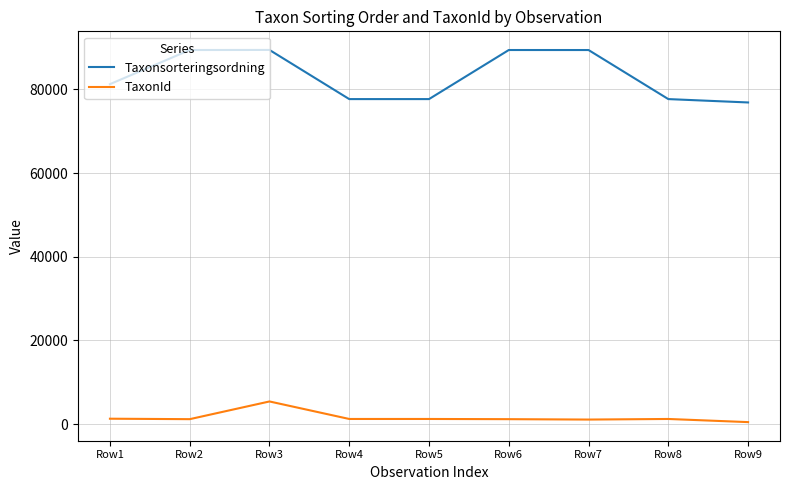

Where is Taxonsorteringsordning nearest to the value 83136?

Row1